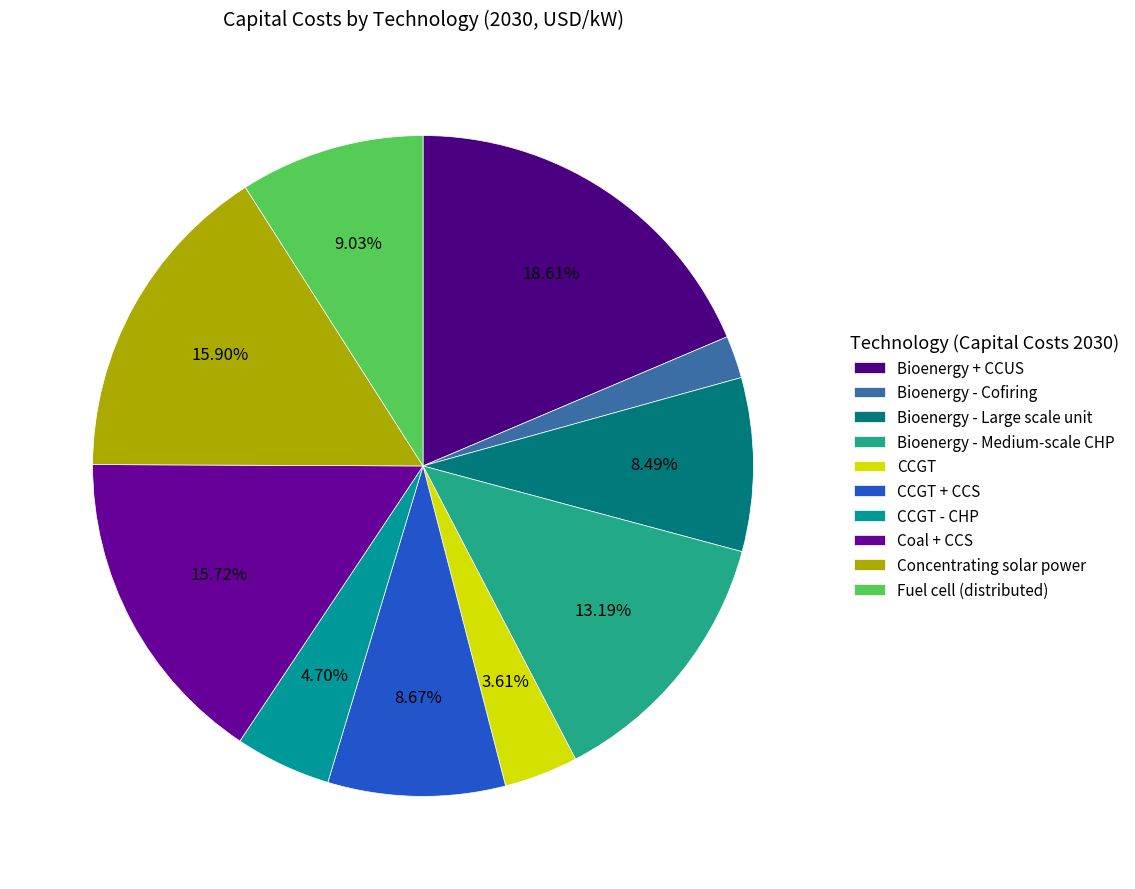

To the nearest percent, what percentage of the pie is CCGT?

4%